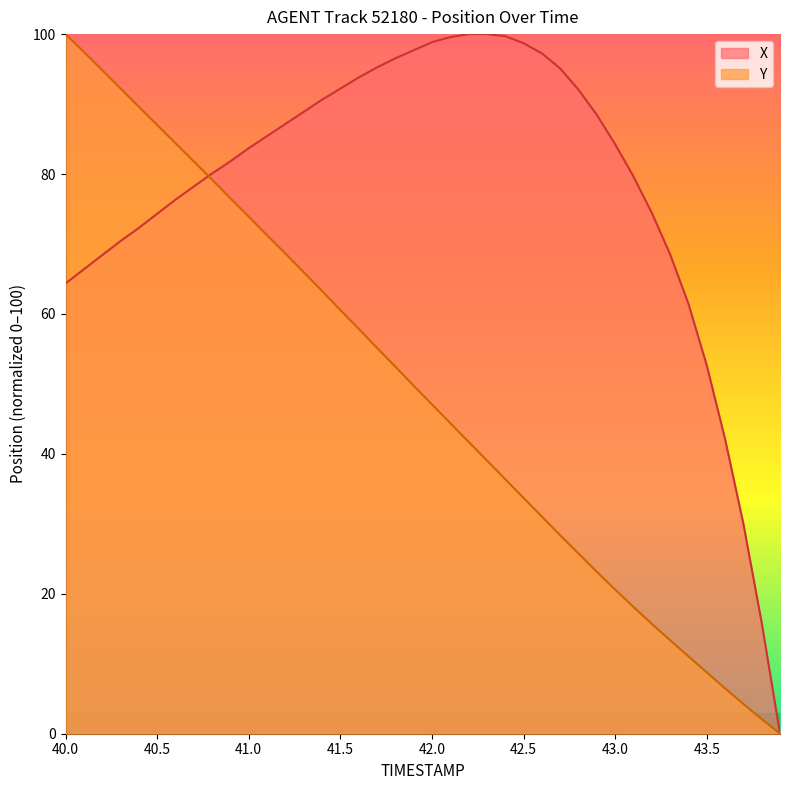

How many lines are shown in the chart?

2